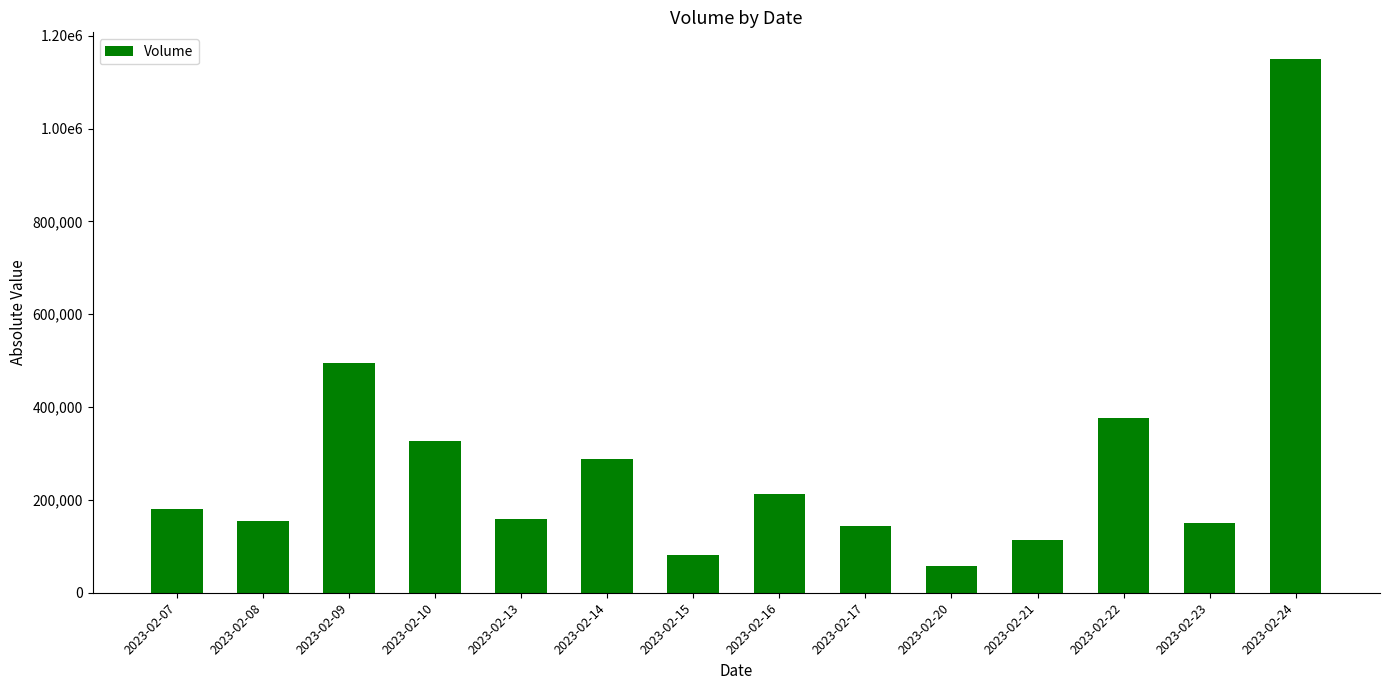

The chart shows a value of 285953 at 2023-02-16. True or false?

False